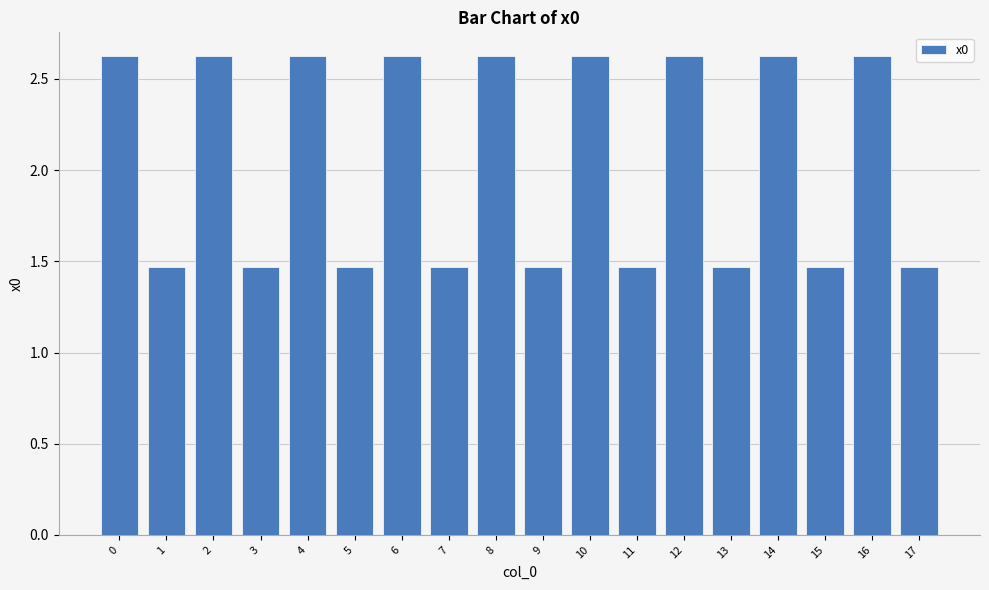

Are the bars horizontal?

No